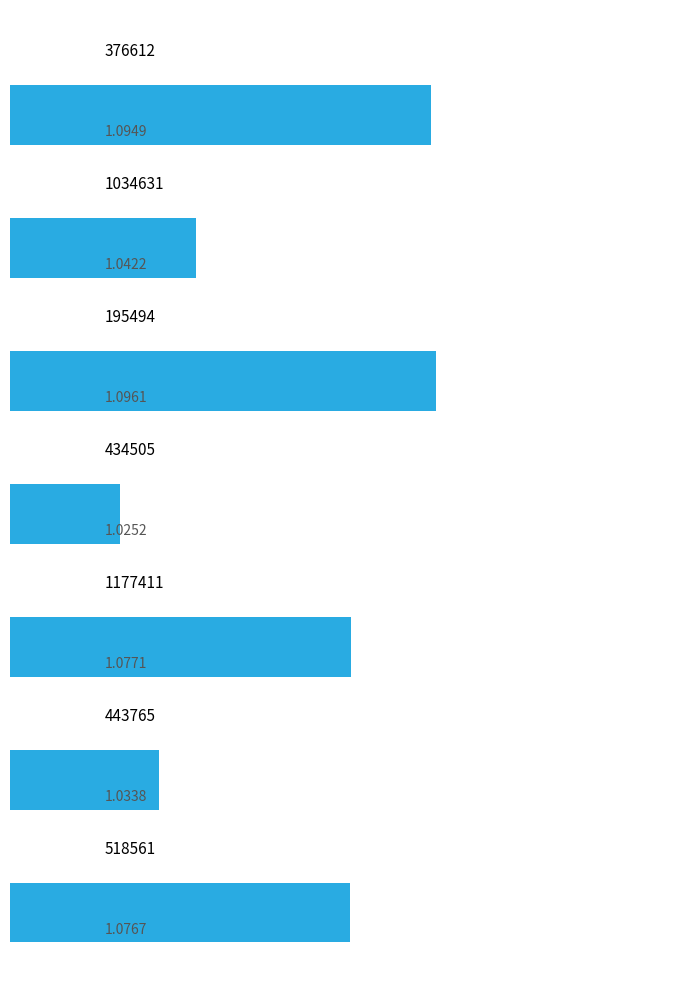

What is the difference between the maximum and minimum values?

0.1